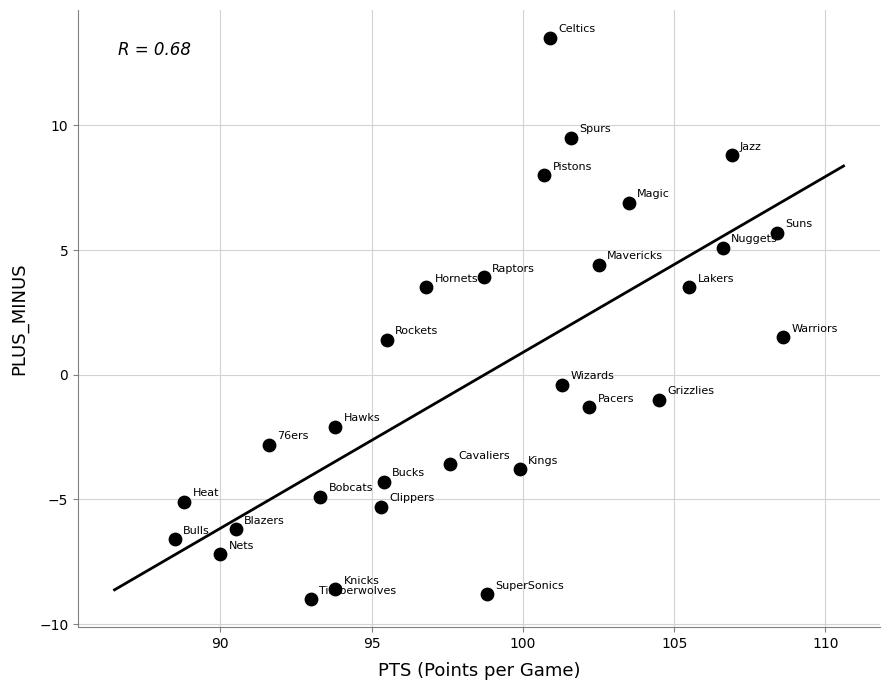

What is the range of Y values (max minus min)?

22.5